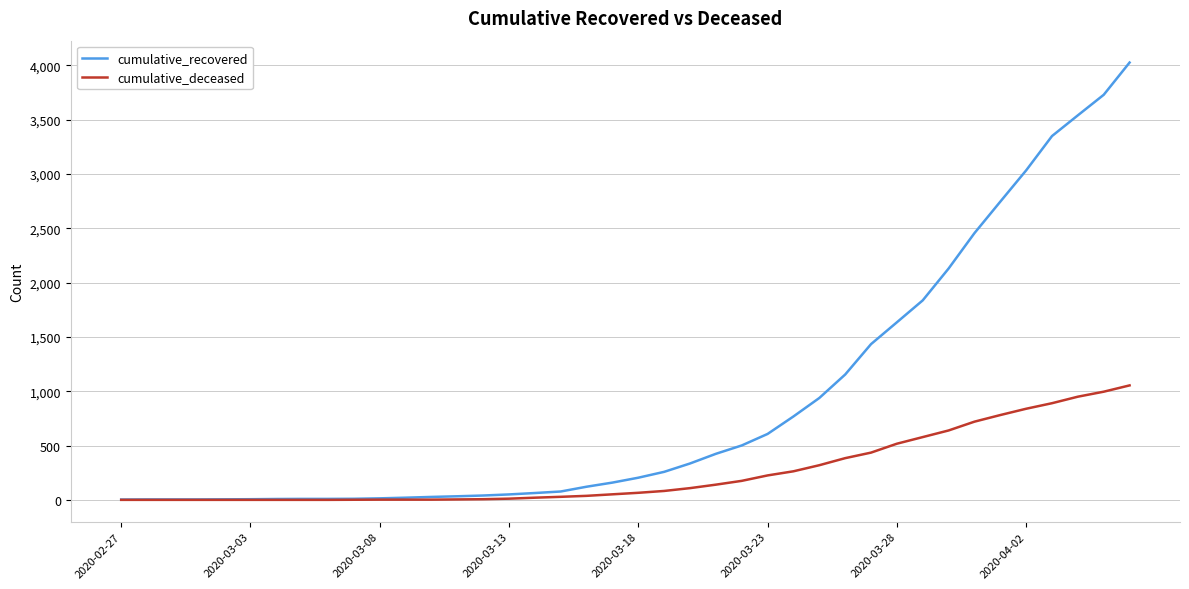

Which series has the largest total across all categories?

cumulative_recovered